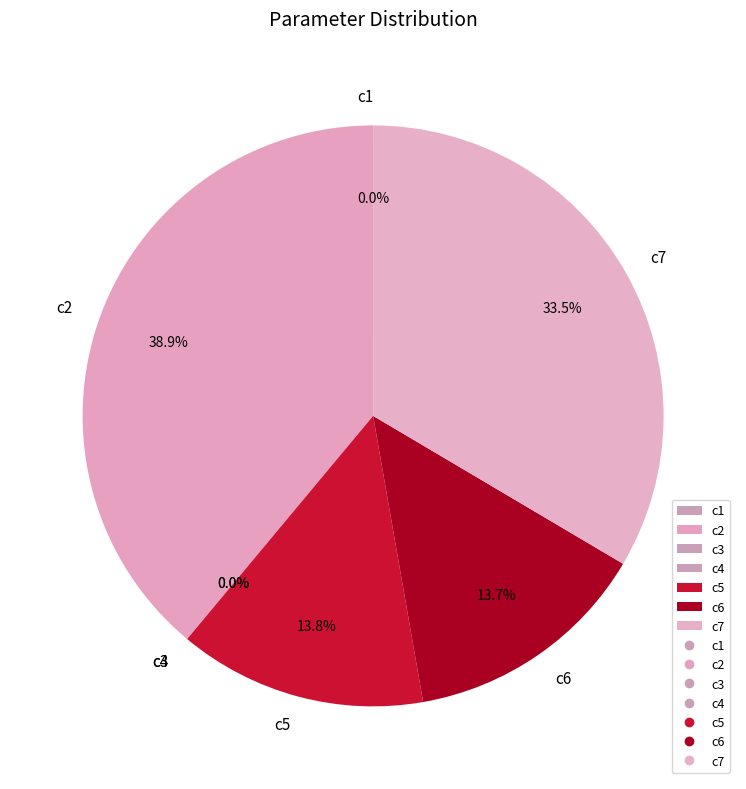

Does c2 account for over 50% of the chart?

No